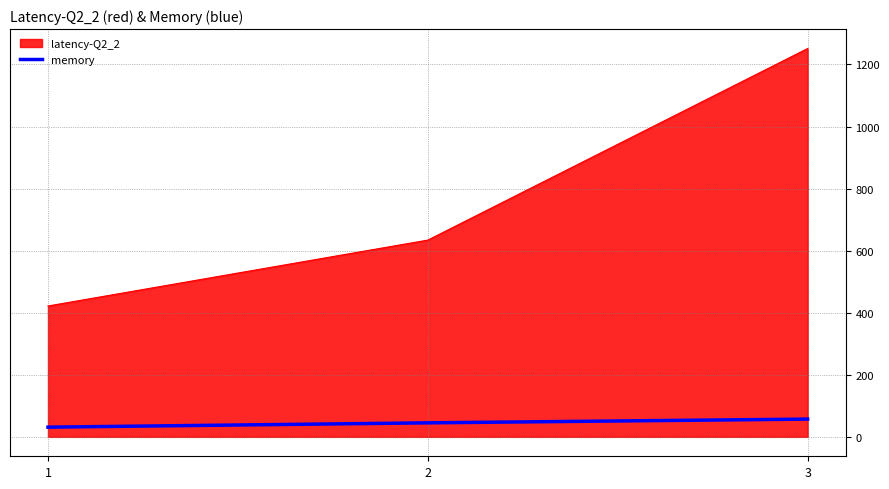

What is the average value of the latency-Q2_2 series?

769.1